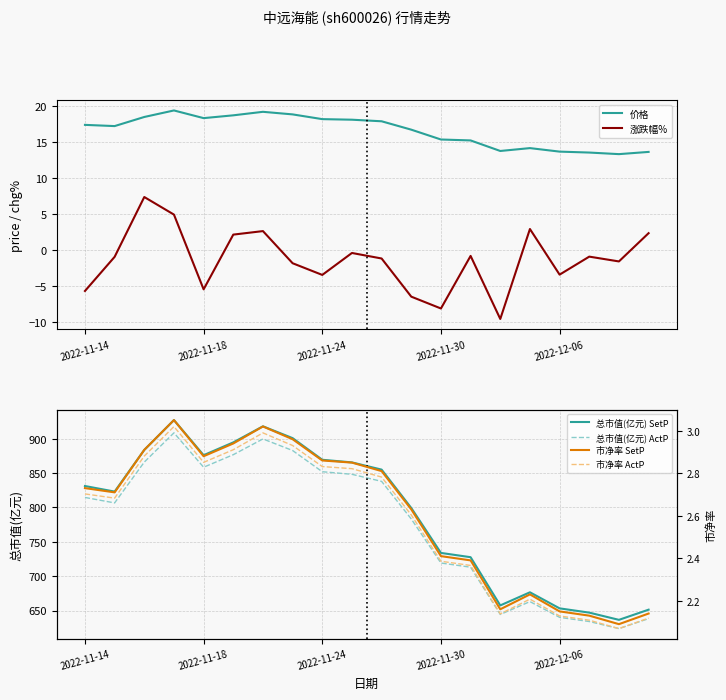

True or false: 市净率 SetP and 市净率 ActP cross at least once.

False